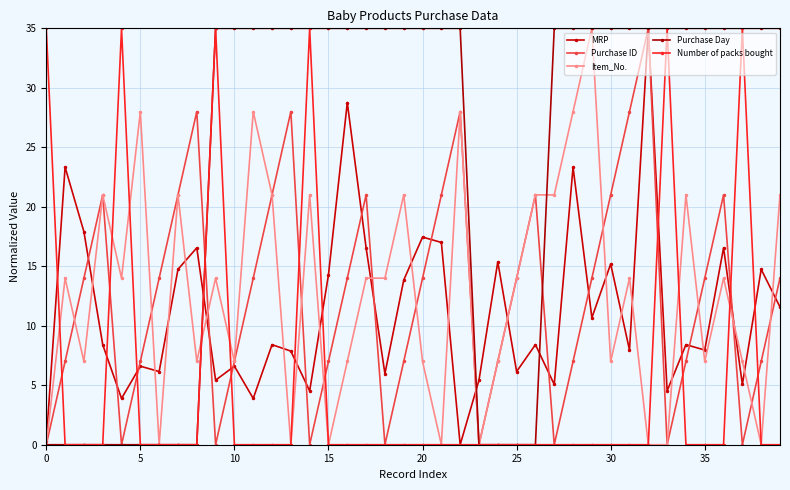

At how many categories does at least one series exceed 26?

31